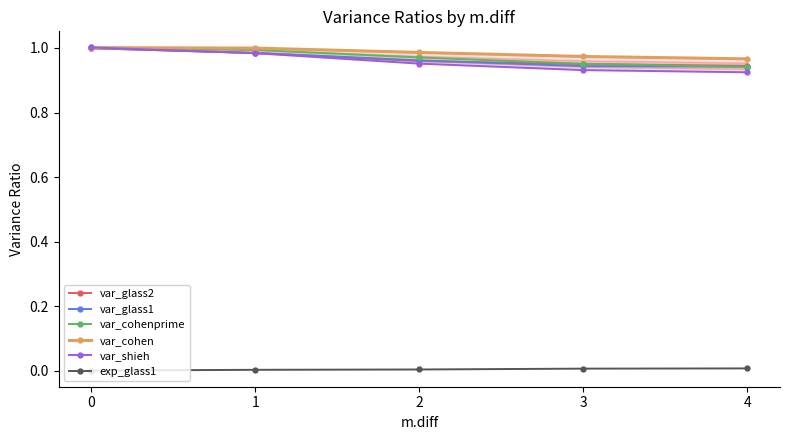

How many intersections are there between var_cohen and var_cohenprime?

1